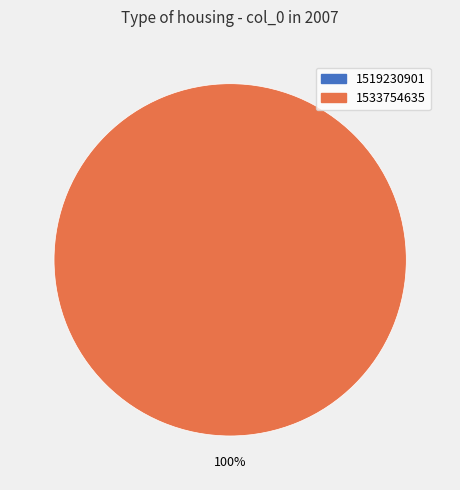

Between 1533754635 and 1519230901, which is larger?

1533754635